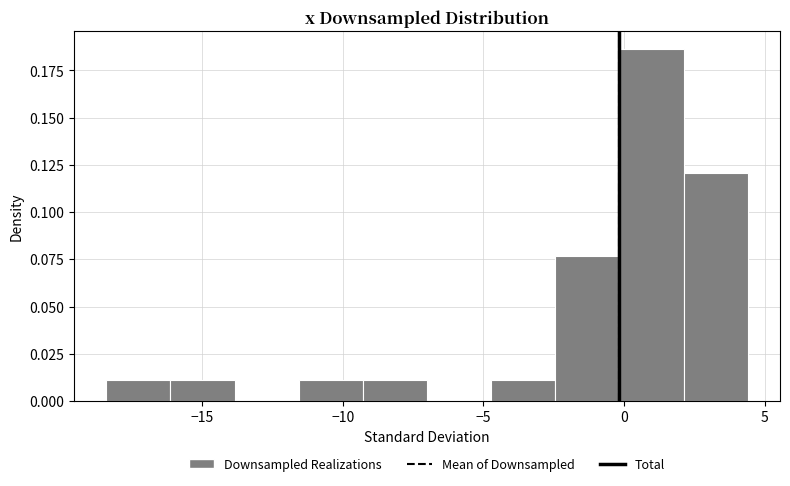

Over which range of the x-axis is the bar tallest?

0.0 to 2.0